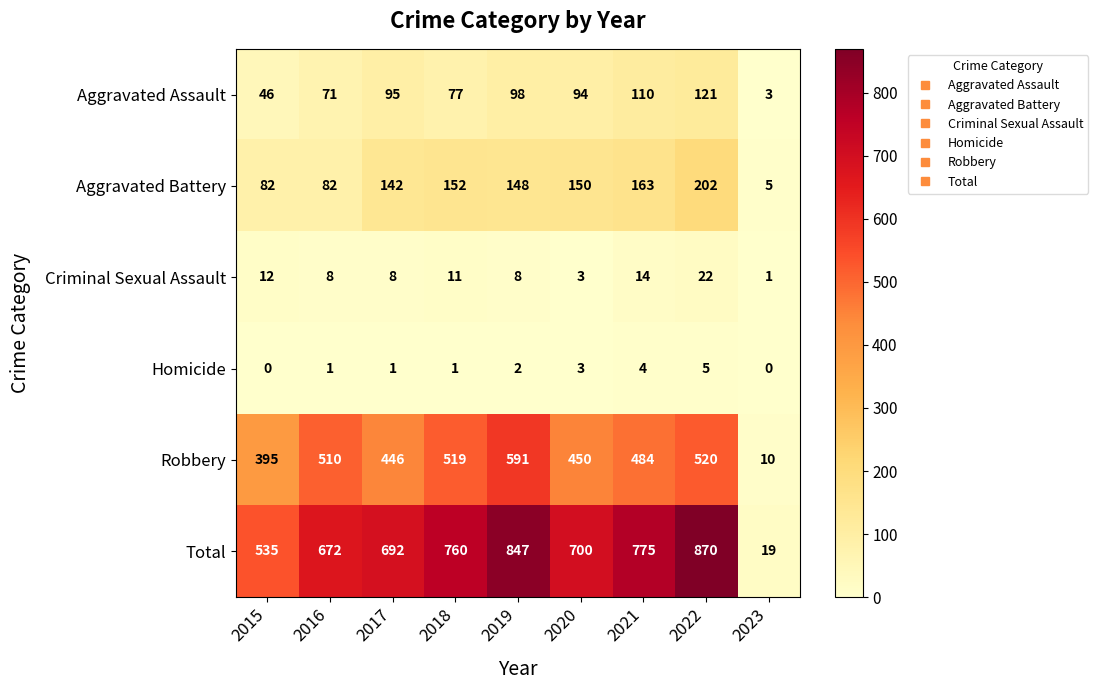

Is it true that Robbery equals 602 at 2017?

False